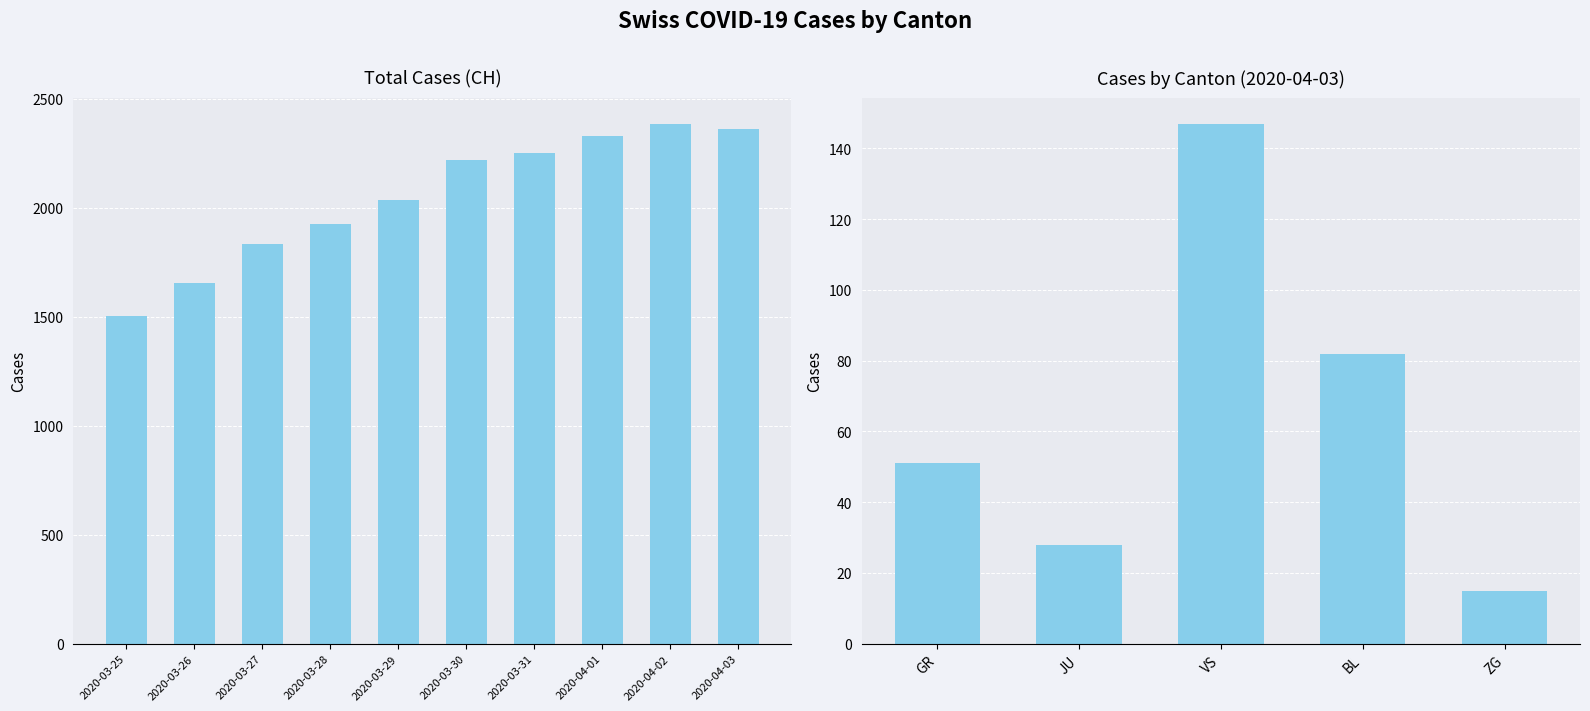

Where is the data nearest to the value 1946?

2020-03-28